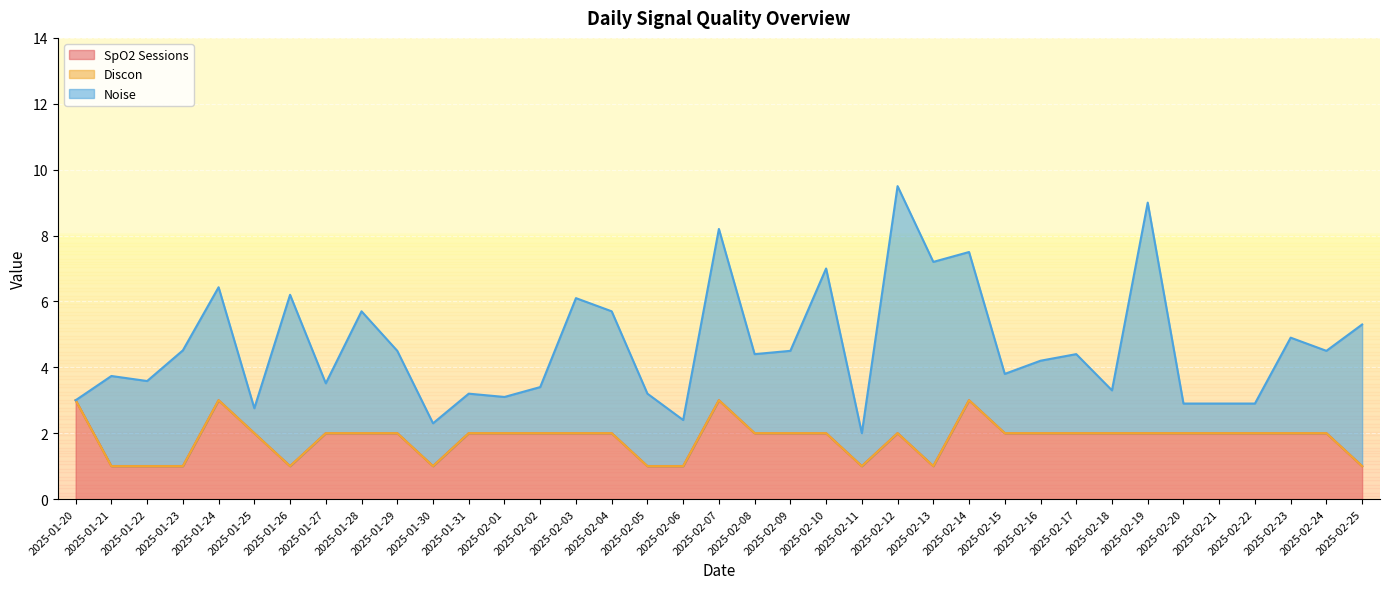

How many lines are shown in the chart?

3